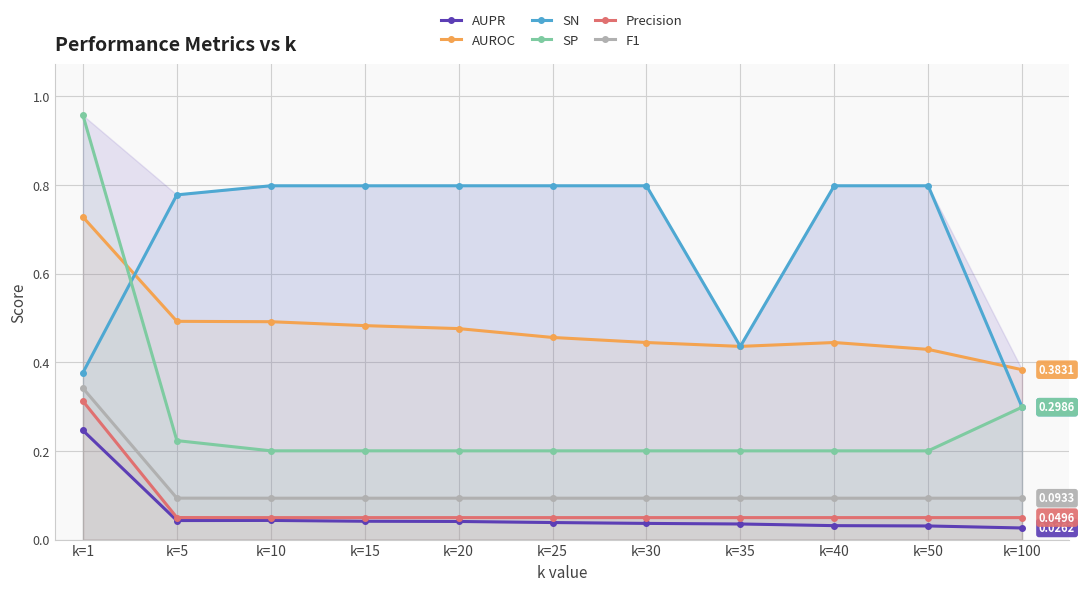

List the labels in order of SN value, largest first.

k=20, k=25, k=30, k=40, k=50, k=10, k=15, k=5, k=35, k=1, k=100